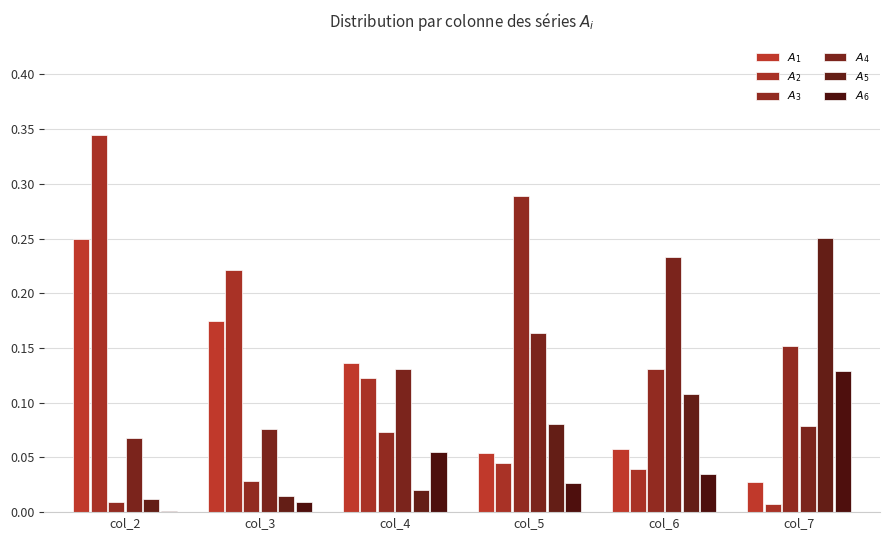

Reading left to right, list all the values displayed in this chart.

$A_{1}$: col_2=0.2	col_3=0.2	col_4=0.1	col_5=0.1	col_6=0.1	col_7=0.0
$A_{2}$: col_2=0.3	col_3=0.2	col_4=0.1	col_5=0.0	col_6=0.0	col_7=0.0
$A_{3}$: col_2=0.0	col_3=0.0	col_4=0.1	col_5=0.3	col_6=0.1	col_7=0.2
$A_{4}$: col_2=0.1	col_3=0.1	col_4=0.1	col_5=0.2	col_6=0.2	col_7=0.1
$A_{5}$: col_2=0.0	col_3=0.0	col_4=0.0	col_5=0.1	col_6=0.1	col_7=0.3
$A_{6}$: col_2=0.0	col_3=0.0	col_4=0.1	col_5=0.0	col_6=0.0	col_7=0.1